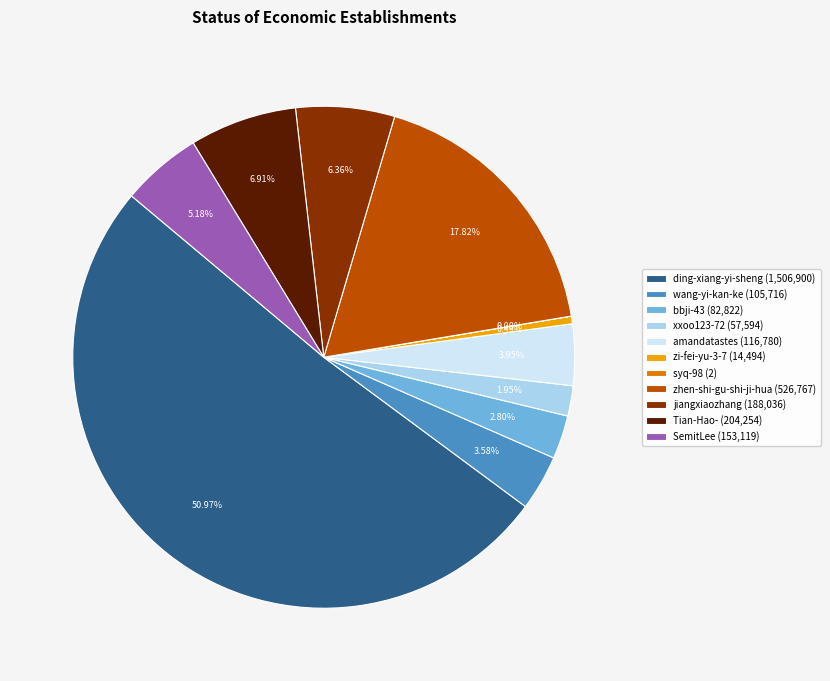

Is the sum of zhen-shi-gu-shi-ji-hua (526,767) and zi-fei-yu-3-7 (14,494) greater than half?

No